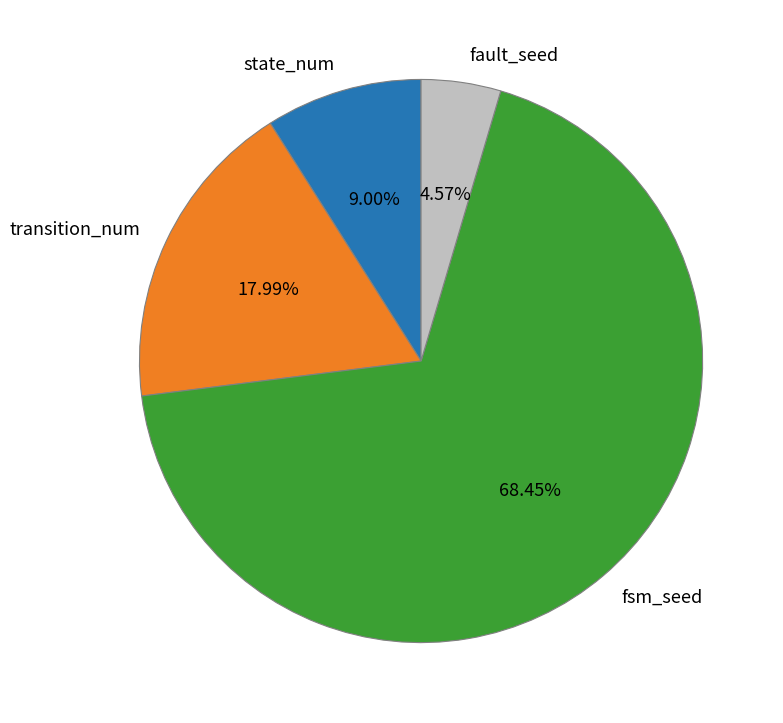

What is the smallest slice in the pie chart?

fault_seed